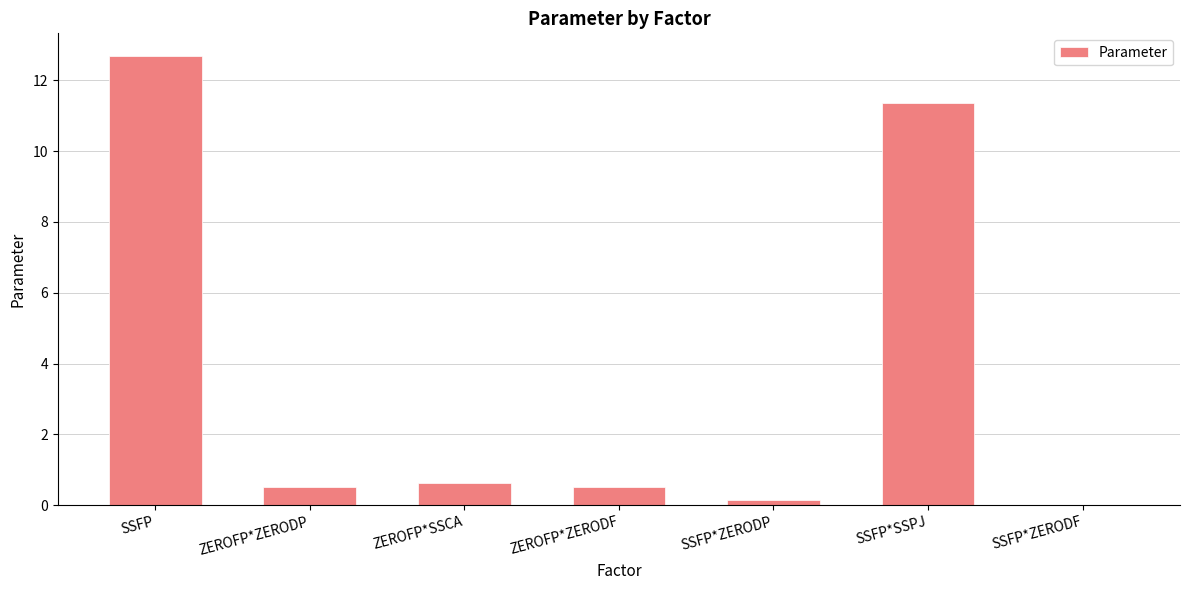

The chart shows a value of 5.9 at SSFP. True or false?

False